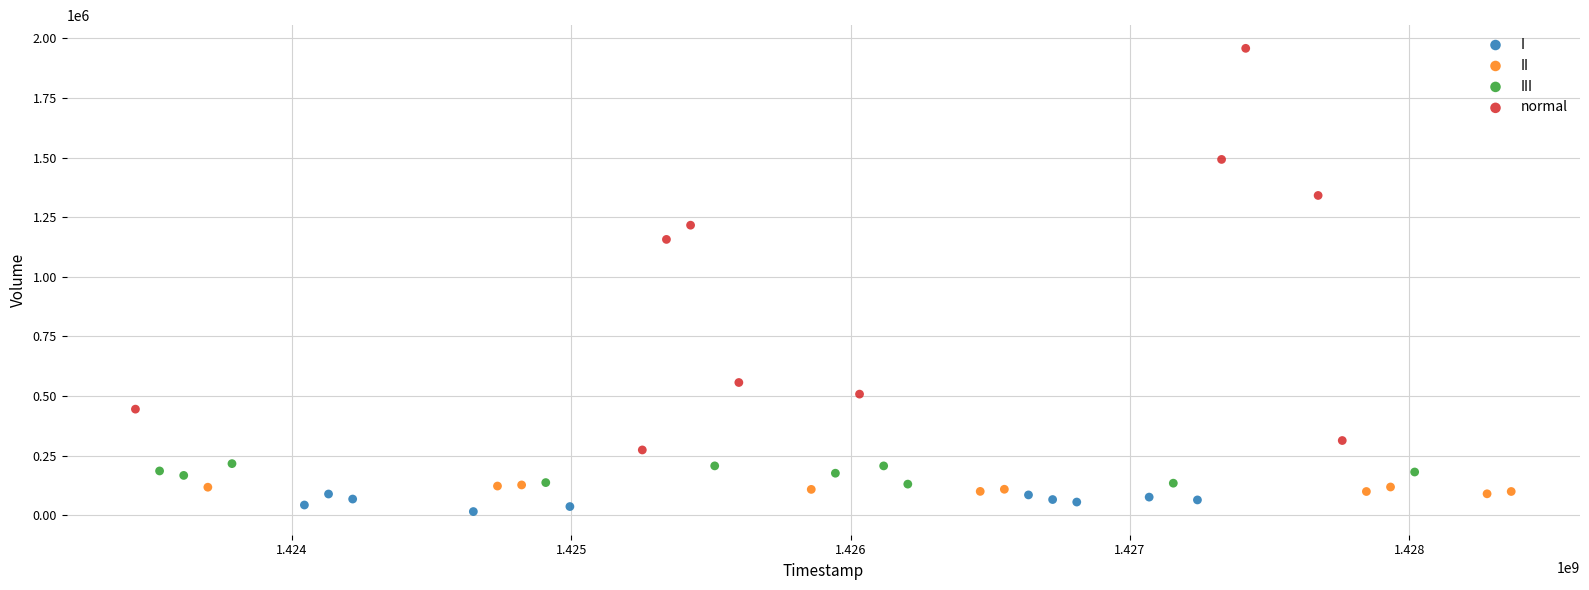

Which series contains the highest Y value?

normal